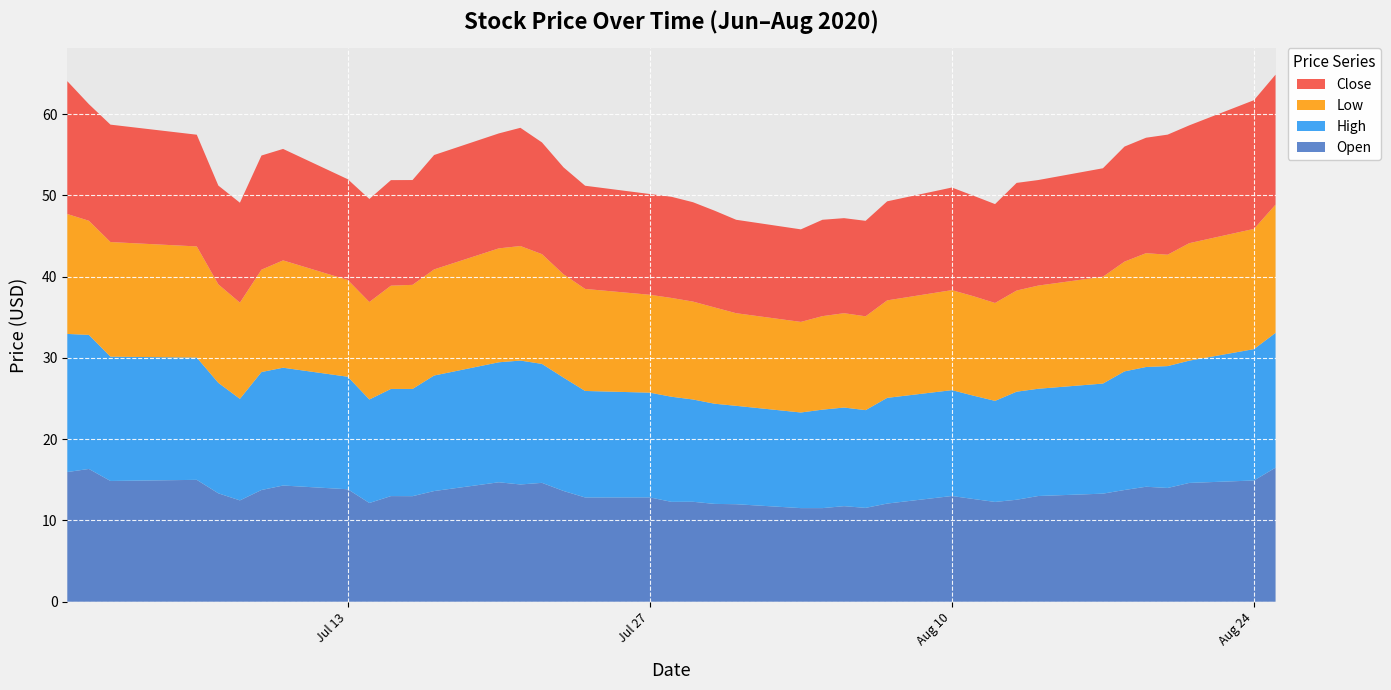

Reading left to right, list all the values displayed in this chart.

Open: 2020-06-30=16.0	2020-07-01=16.3	2020-07-02=14.9	2020-07-06=15.0	2020-07-07=13.3	2020-07-08=12.5	2020-07-09=13.8	2020-07-10=14.3	2020-07-13=13.8	2020-07-14=12.2	2020-07-15=13.0	2020-07-16=13.0	2020-07-17=13.6	2020-07-20=14.7	2020-07-21=14.4	2020-07-22=14.6	2020-07-23=13.6	2020-07-24=12.8	2020-07-27=12.8	2020-07-28=12.3	2020-07-29=12.3	2020-07-30=12.0	2020-07-31=12.0	2020-08-03=11.5	2020-08-04=11.5	2020-08-05=11.8	2020-08-06=11.6	2020-08-07=12.1	2020-08-10=13.0	2020-08-11=12.6	2020-08-12=12.3	2020-08-13=12.6	2020-08-14=13.0	2020-08-17=13.3	2020-08-18=13.8	2020-08-19=14.2	2020-08-20=14.0	2020-08-21=14.6	2020-08-24=14.9	2020-08-25=16.5
High: 2020-06-30=17.0	2020-07-01=16.5	2020-07-02=15.3	2020-07-06=15.1	2020-07-07=13.6	2020-07-08=12.5	2020-07-09=14.5	2020-07-10=14.5	2020-07-13=13.8	2020-07-14=12.7	2020-07-15=13.2	2020-07-16=13.2	2020-07-17=14.2	2020-07-20=14.8	2020-07-21=15.2	2020-07-22=14.6	2020-07-23=13.9	2020-07-24=13.1	2020-07-27=12.9	2020-07-28=12.9	2020-07-29=12.6	2020-07-30=12.3	2020-07-31=12.1	2020-08-03=11.8	2020-08-04=12.1	2020-08-05=12.1	2020-08-06=12.0	2020-08-07=13.0	2020-08-10=13.0	2020-08-11=12.7	2020-08-12=12.4	2020-08-13=13.3	2020-08-14=13.2	2020-08-17=13.6	2020-08-18=14.6	2020-08-19=14.7	2020-08-20=15.0	2020-08-21=15.1	2020-08-24=16.2	2020-08-25=16.6
Low: 2020-06-30=14.8	2020-07-01=14.1	2020-07-02=14.1	2020-07-06=13.7	2020-07-07=12.1	2020-07-08=11.8	2020-07-09=12.6	2020-07-10=13.2	2020-07-13=11.9	2020-07-14=12.0	2020-07-15=12.7	2020-07-16=12.8	2020-07-17=13.1	2020-07-20=14.0	2020-07-21=14.1	2020-07-22=13.5	2020-07-23=12.7	2020-07-24=12.6	2020-07-27=12.1	2020-07-28=12.2	2020-07-29=12.1	2020-07-30=11.8	2020-07-31=11.4	2020-08-03=11.2	2020-08-04=11.5	2020-08-05=11.6	2020-08-06=11.6	2020-08-07=12.0	2020-08-10=12.3	2020-08-11=12.2	2020-08-12=12.1	2020-08-13=12.4	2020-08-14=12.7	2020-08-17=13.2	2020-08-18=13.5	2020-08-19=14.0	2020-08-20=13.7	2020-08-21=14.5	2020-08-24=14.8	2020-08-25=15.8
Close: 2020-06-30=16.4	2020-07-01=14.3	2020-07-02=14.4	2020-07-06=13.8	2020-07-07=12.2	2020-07-08=12.3	2020-07-09=14.1	2020-07-10=13.7	2020-07-13=12.4	2020-07-14=12.7	2020-07-15=13.0	2020-07-16=12.9	2020-07-17=14.1	2020-07-20=14.2	2020-07-21=14.6	2020-07-22=13.8	2020-07-23=13.2	2020-07-24=12.7	2020-07-27=12.4	2020-07-28=12.4	2020-07-29=12.2	2020-07-30=11.9	2020-07-31=11.5	2020-08-03=11.4	2020-08-04=11.9	2020-08-05=11.7	2020-08-06=11.8	2020-08-07=12.2	2020-08-10=12.6	2020-08-11=12.4	2020-08-12=12.2	2020-08-13=13.2	2020-08-14=13.0	2020-08-17=13.3	2020-08-18=14.2	2020-08-19=14.2	2020-08-20=14.8	2020-08-21=14.5	2020-08-24=15.8	2020-08-25=16.0